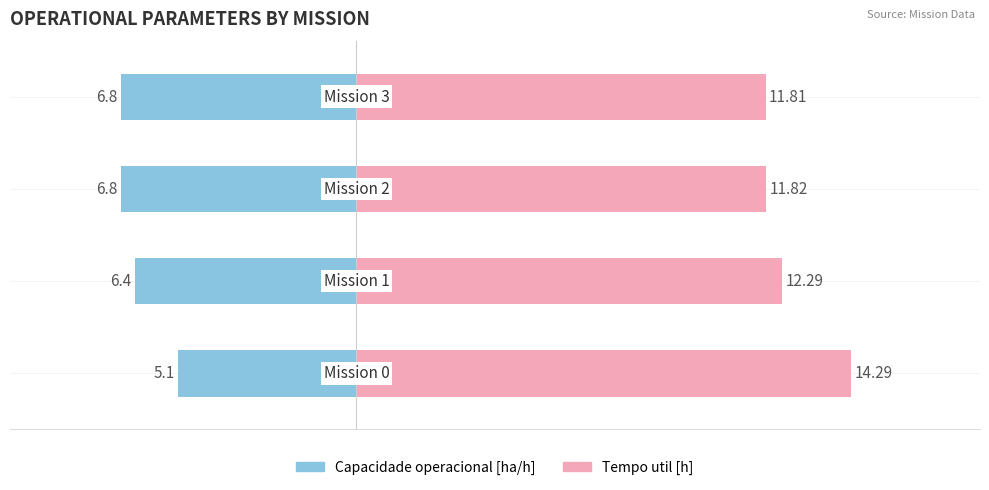

How many data points does each series have?

4